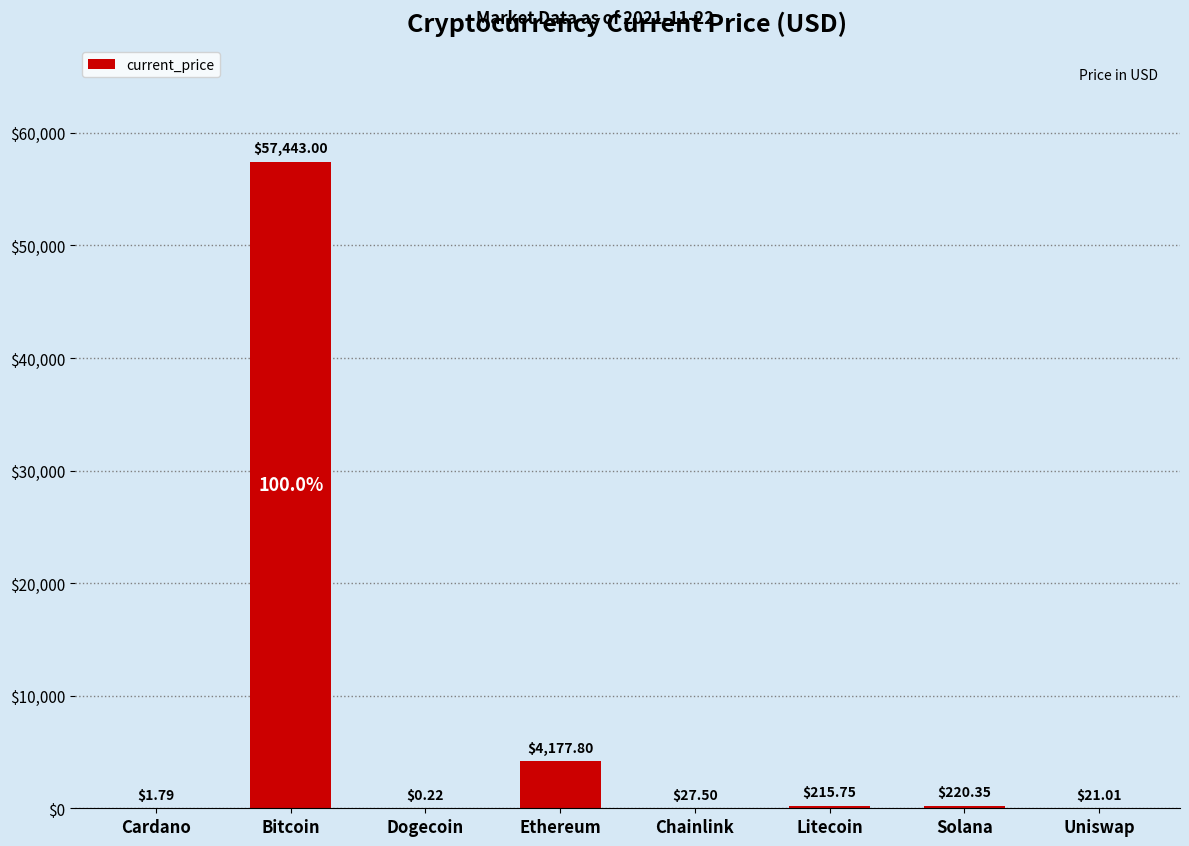

How many values exceed 215?

4